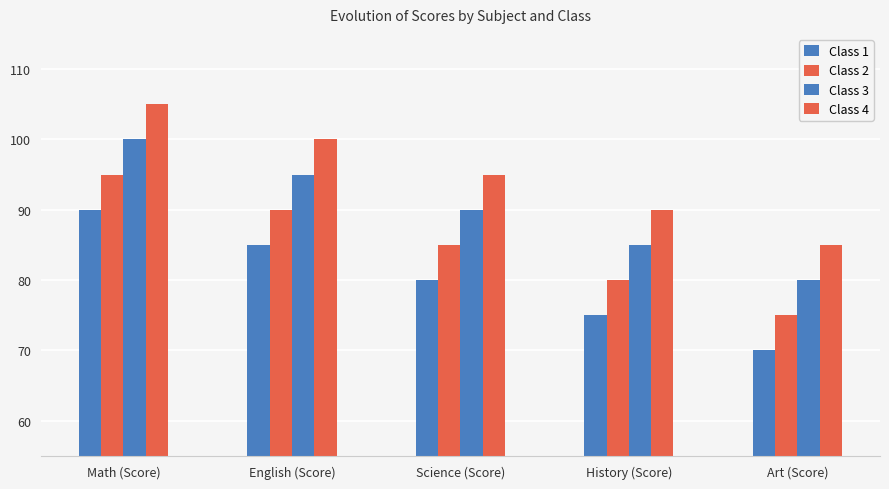

How many data points in Class 3 are less than 90?

2